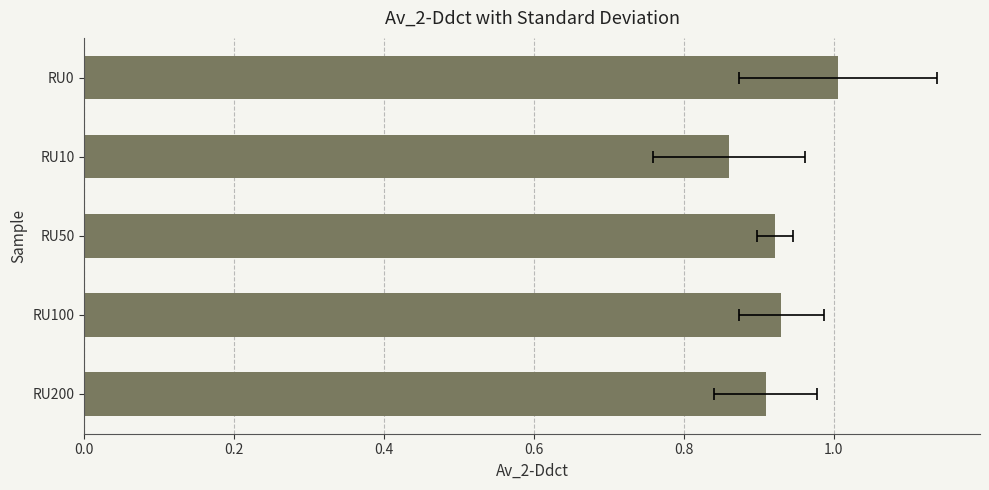

What is the smallest value displayed?

0.9